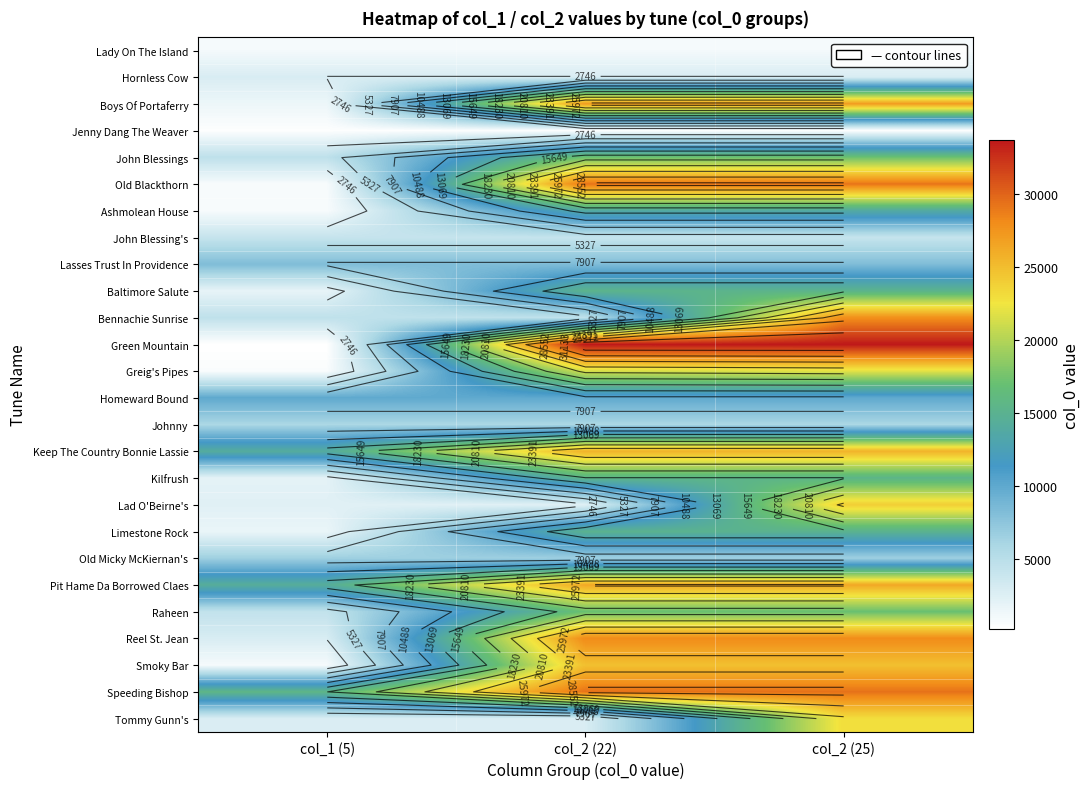

Which series changed the most between col_1 (5) and col_2 (22)?

Green Mountain